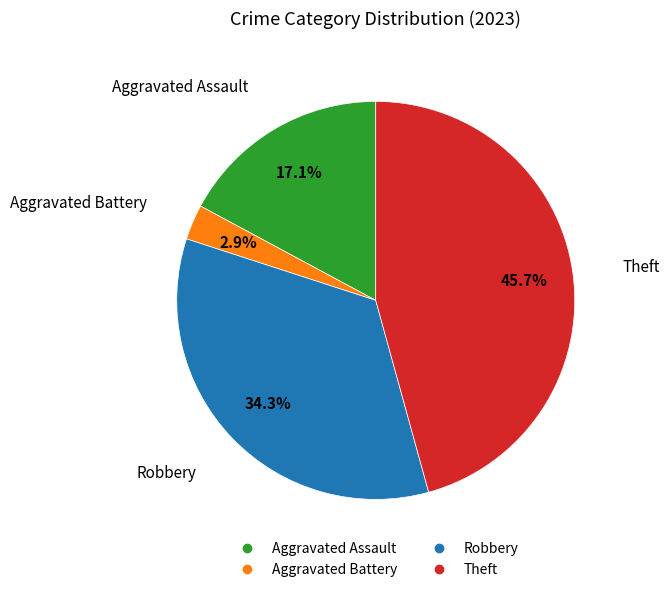

Is it true that Robbery is 44% of the pie?

False